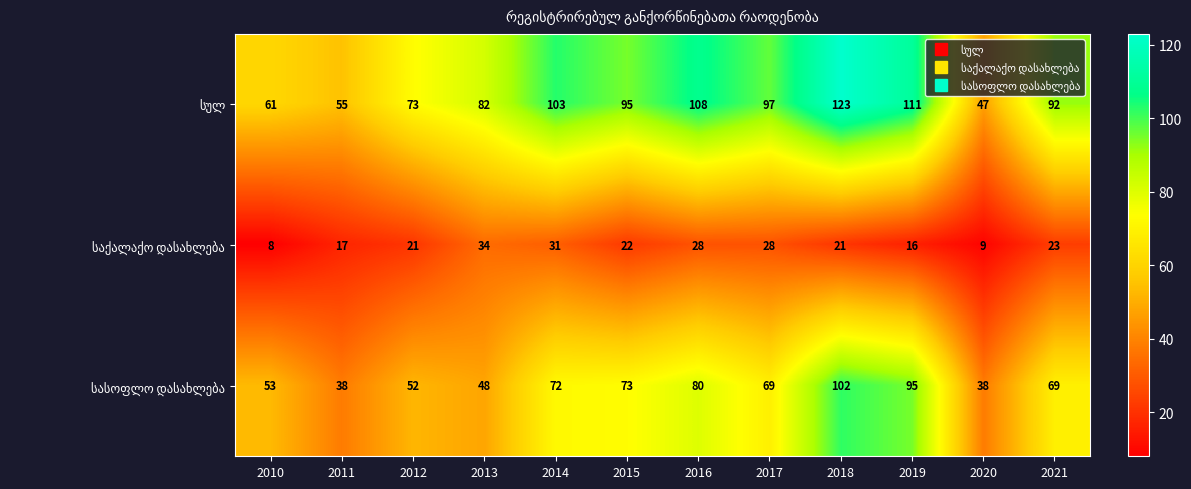

What is the spread (max minus min) of values at 2012?

52